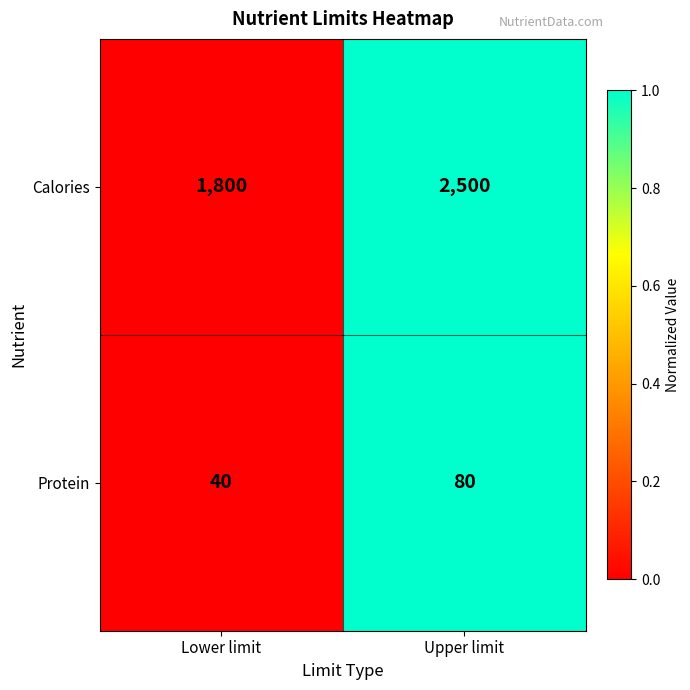

Which series has the largest range (max minus min)?

Calories